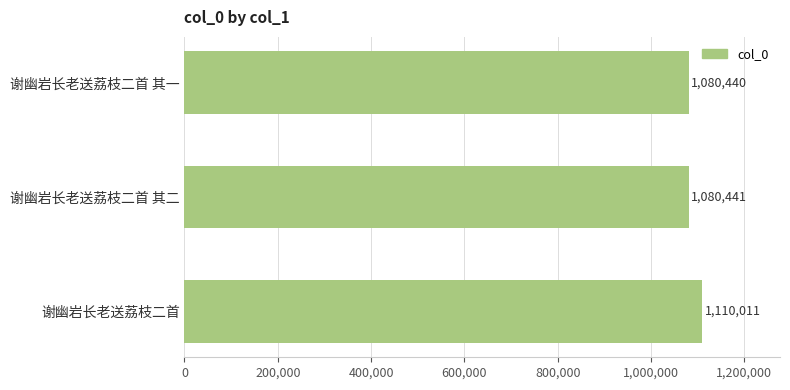

How many series are shown in this chart?

1